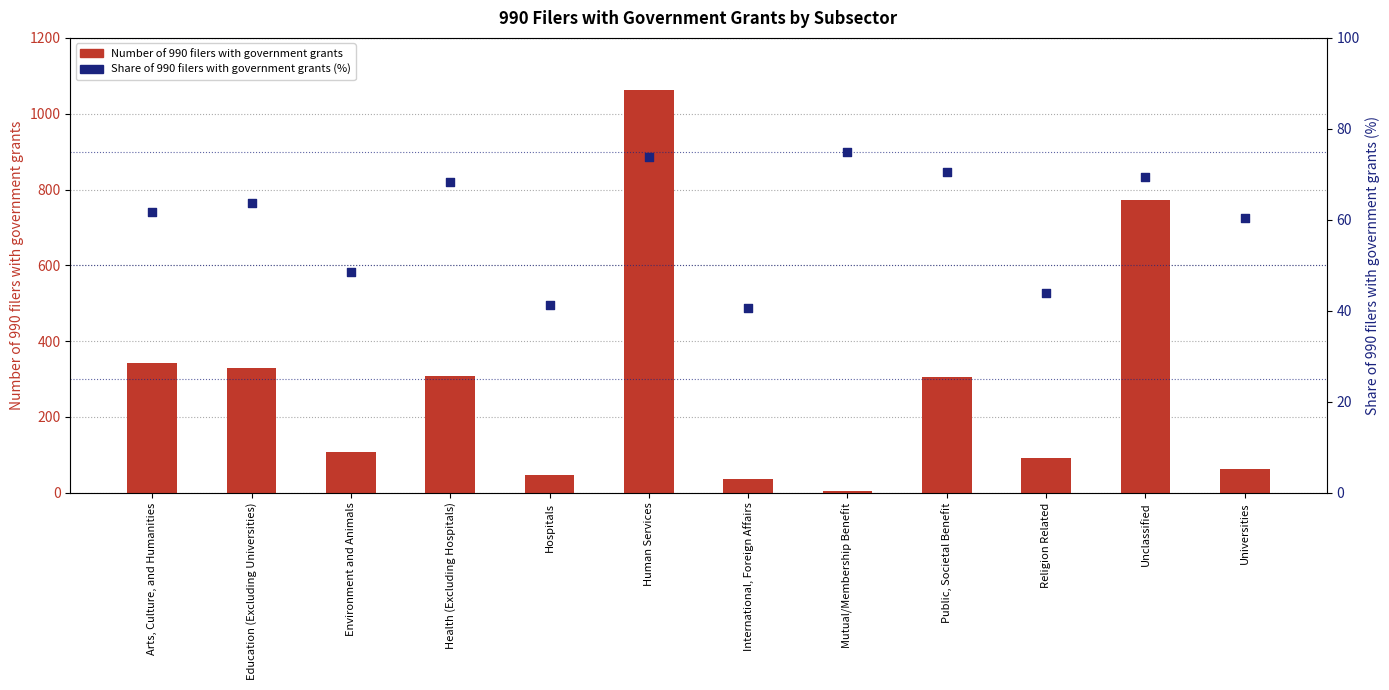

Is the value of Share of 990 filers with government grants (%) at Mutual/Membership Benefit greater than the value of Number of 990 filers with government grants at Health (Excluding Hospitals)?

No